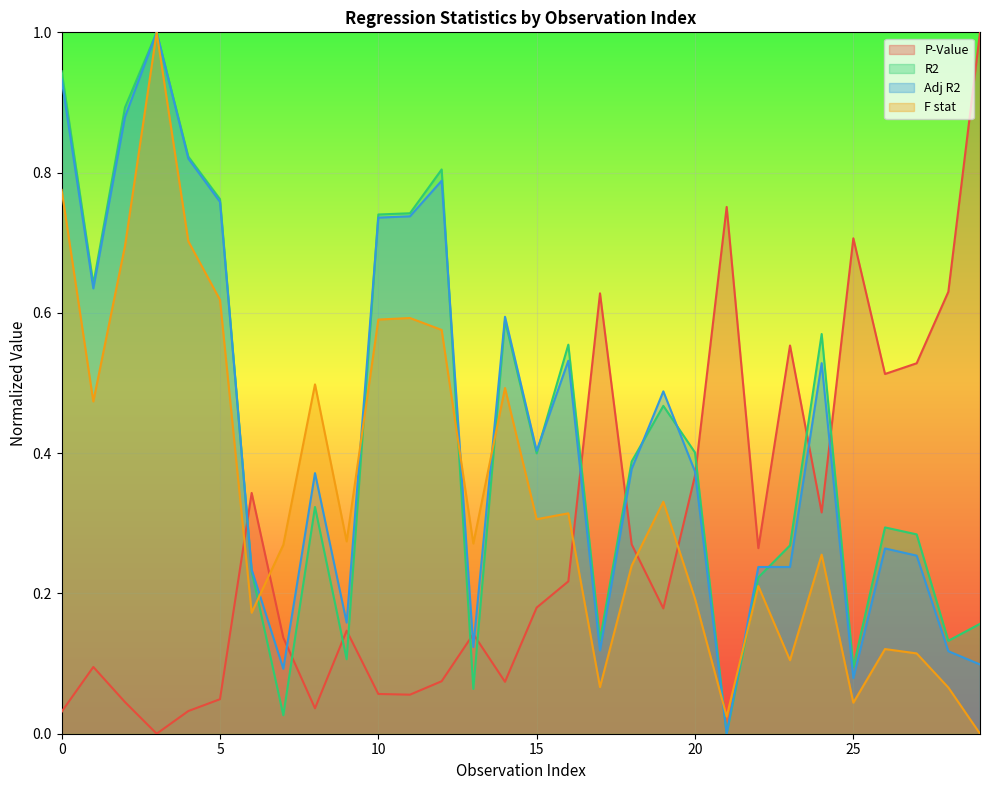

Does the chart display data point markers on the line(s)?

No